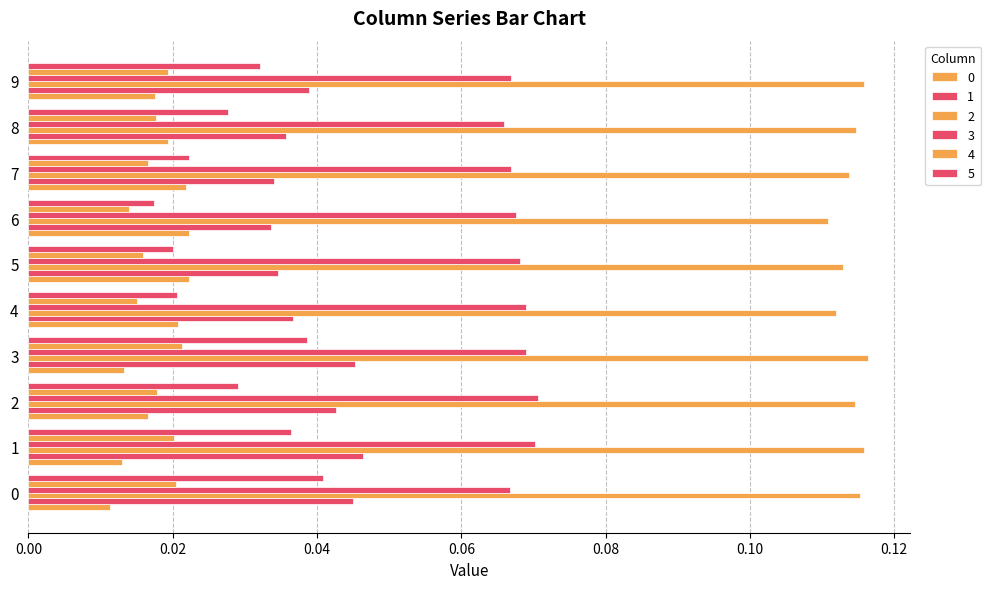

How many series are shown in this chart?

6